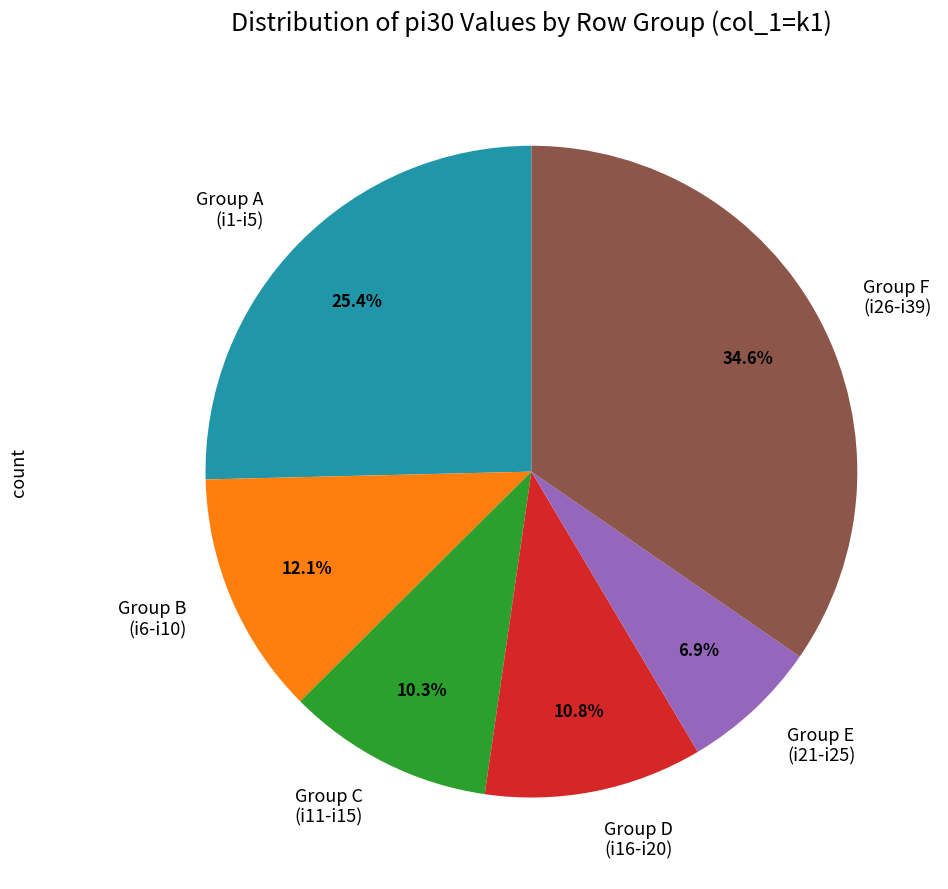

Combined, do Group D (i16-i20) and Group E (i21-i25) account for over 50%?

No